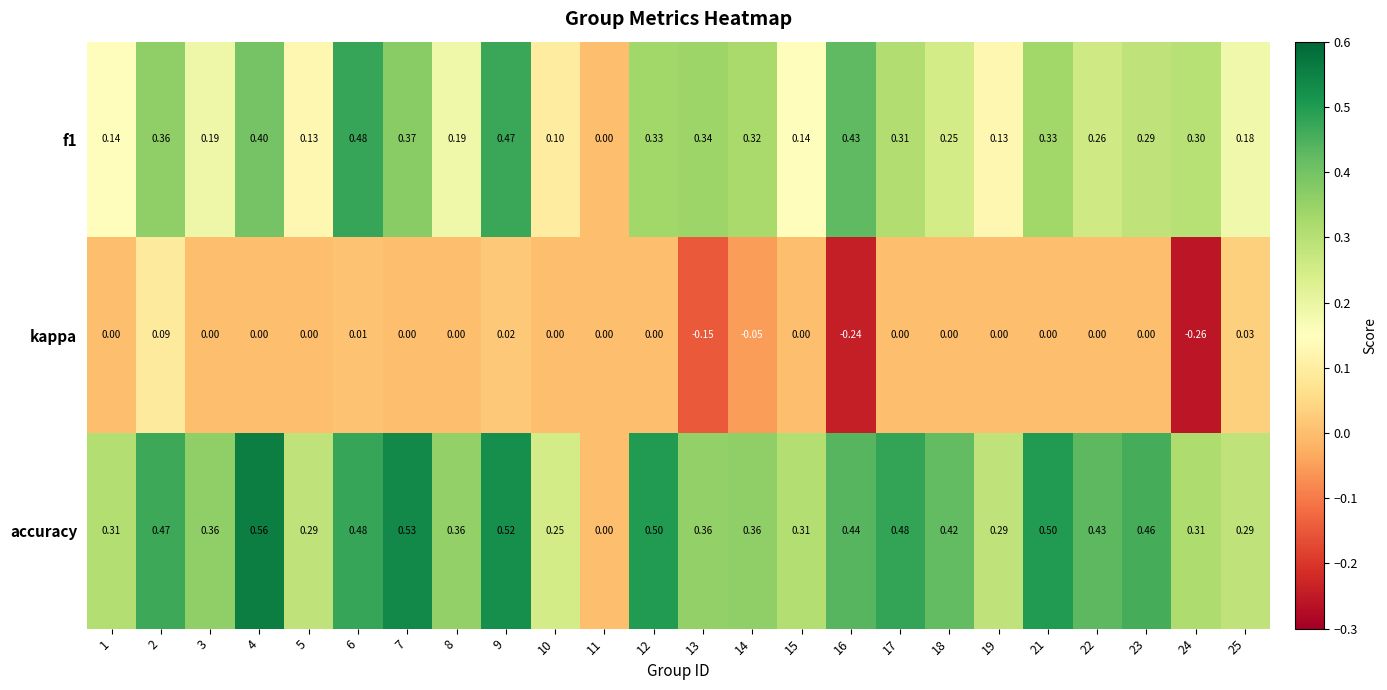

Is the value of kappa at 10 greater than the value of f1 at 2?

No